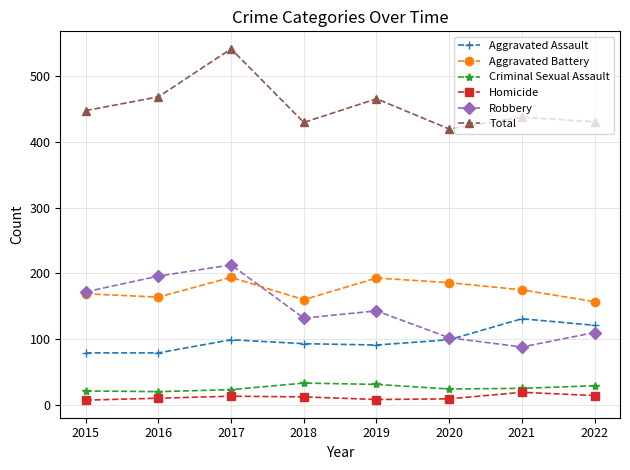

True or false: Aggravated Battery has a value of 320 at 2020.

False